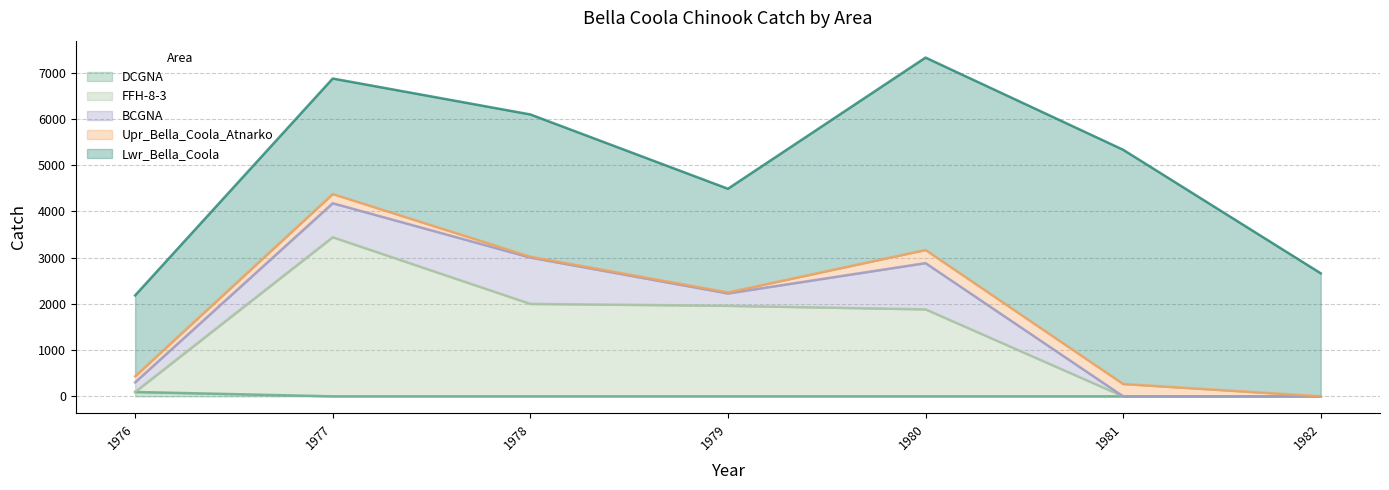

How many intersections are there between Upr_Bella_Coola_Atnarko and BCGNA?

1